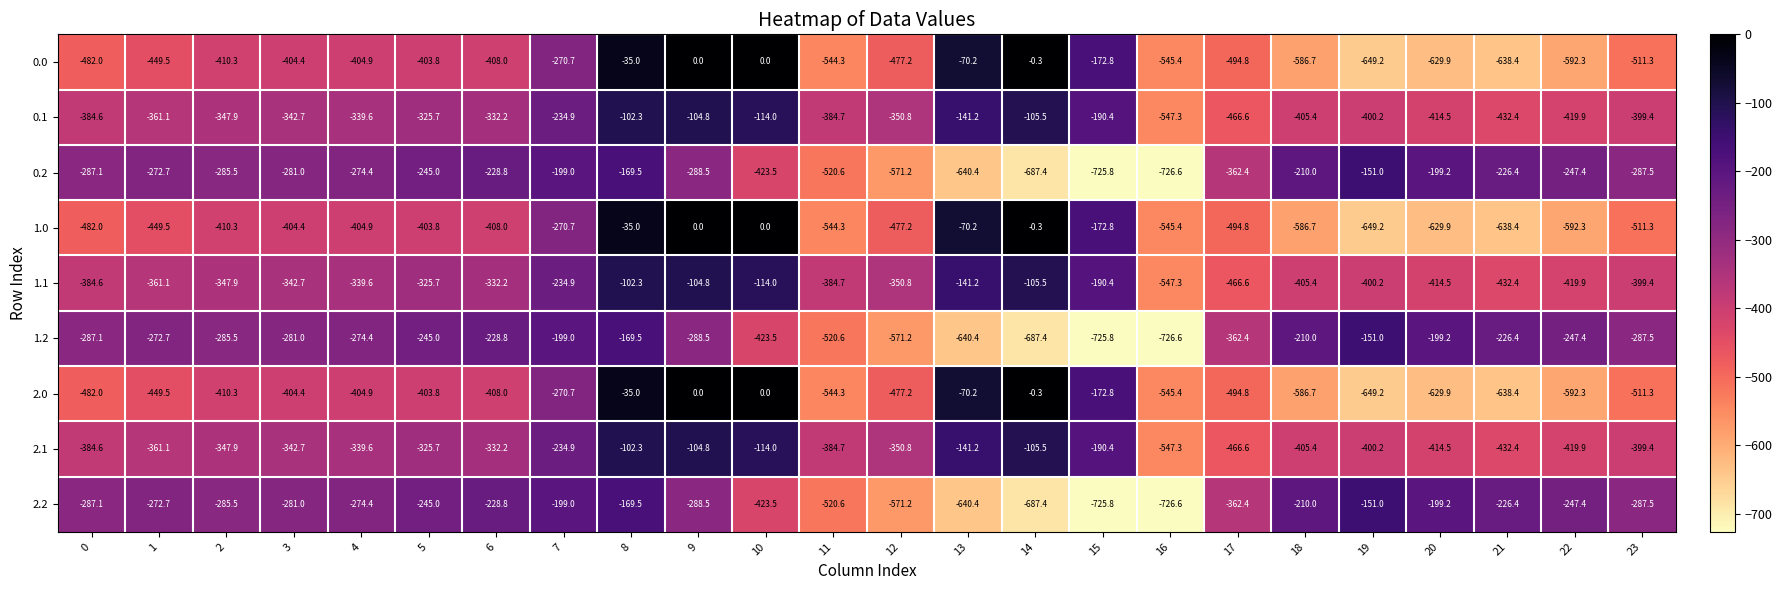

How many data points does each series have?

24